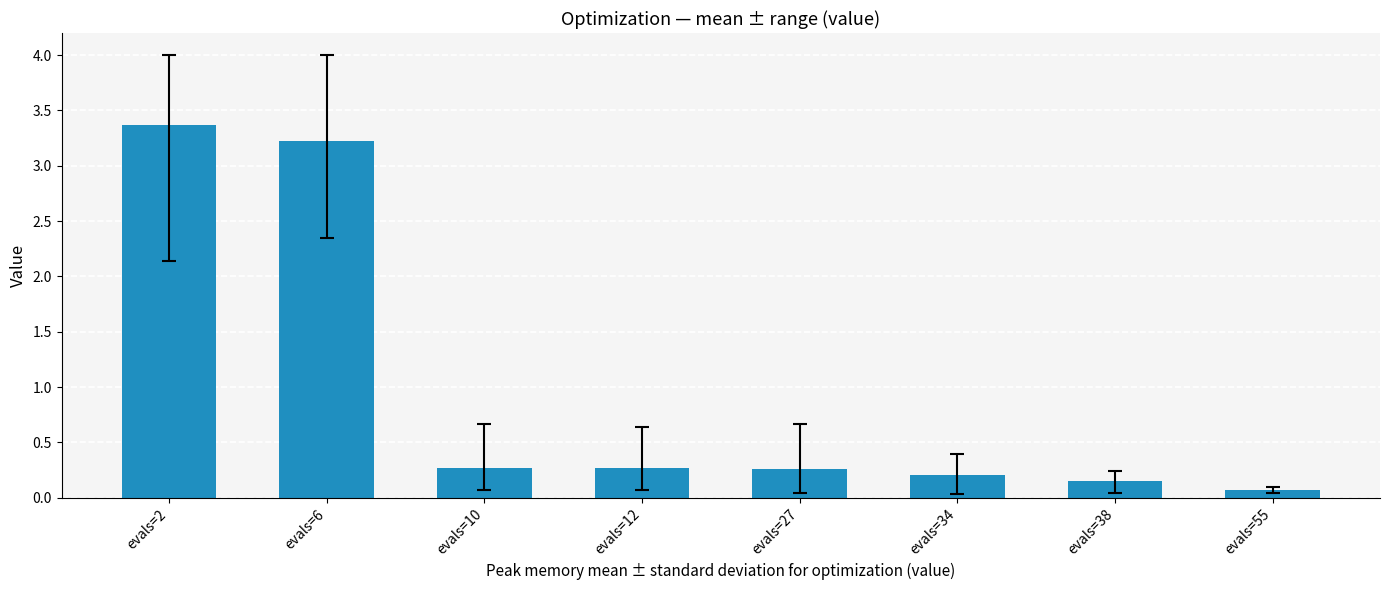

Are the bars grouped side by side (vs. stacked)?

No